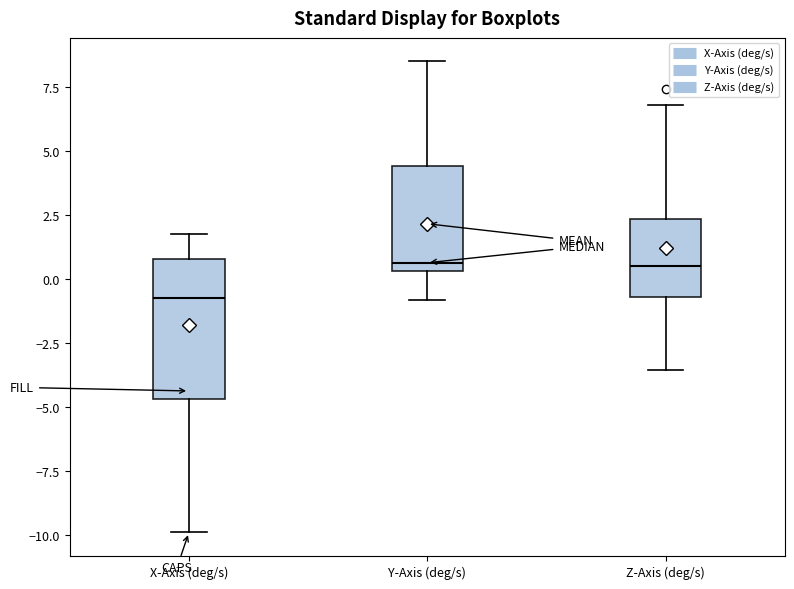

Comparing the boxes themselves (not the whiskers), which one is the tallest?

X-Axis (deg/s)